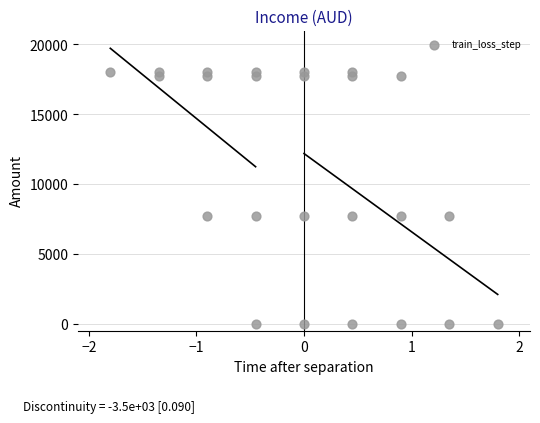

What is the range of X values (max minus min)?

3.6